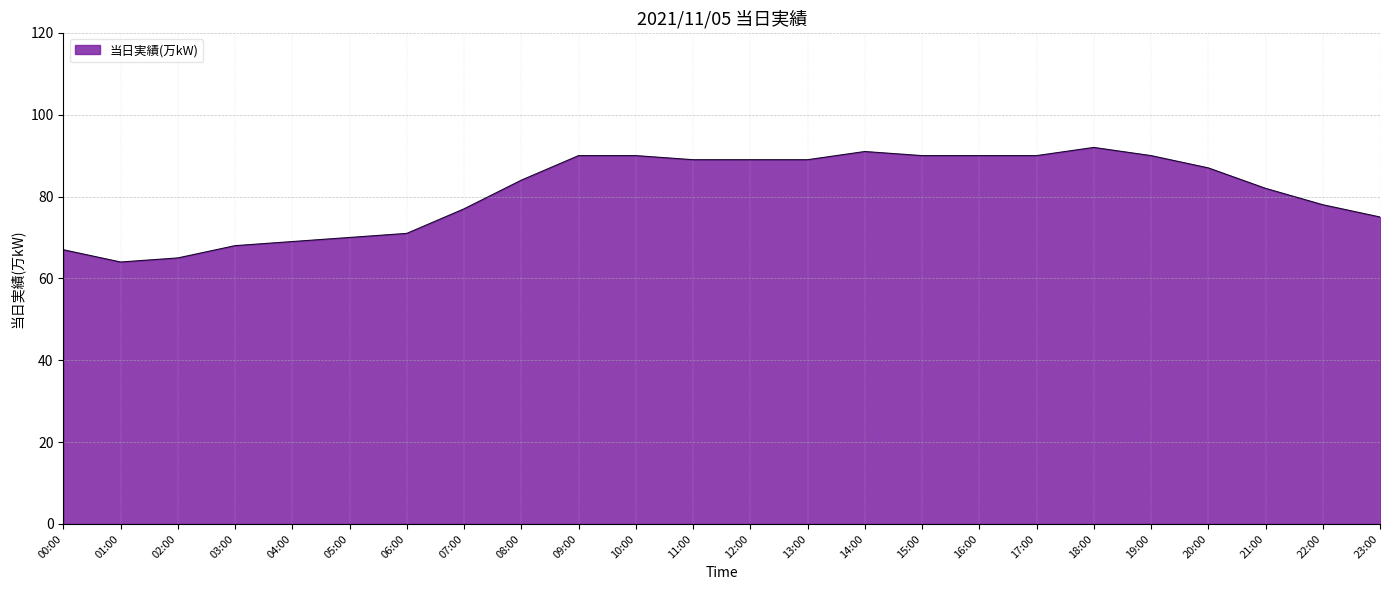

The chart shows a value of 49 at 09:00. True or false?

False